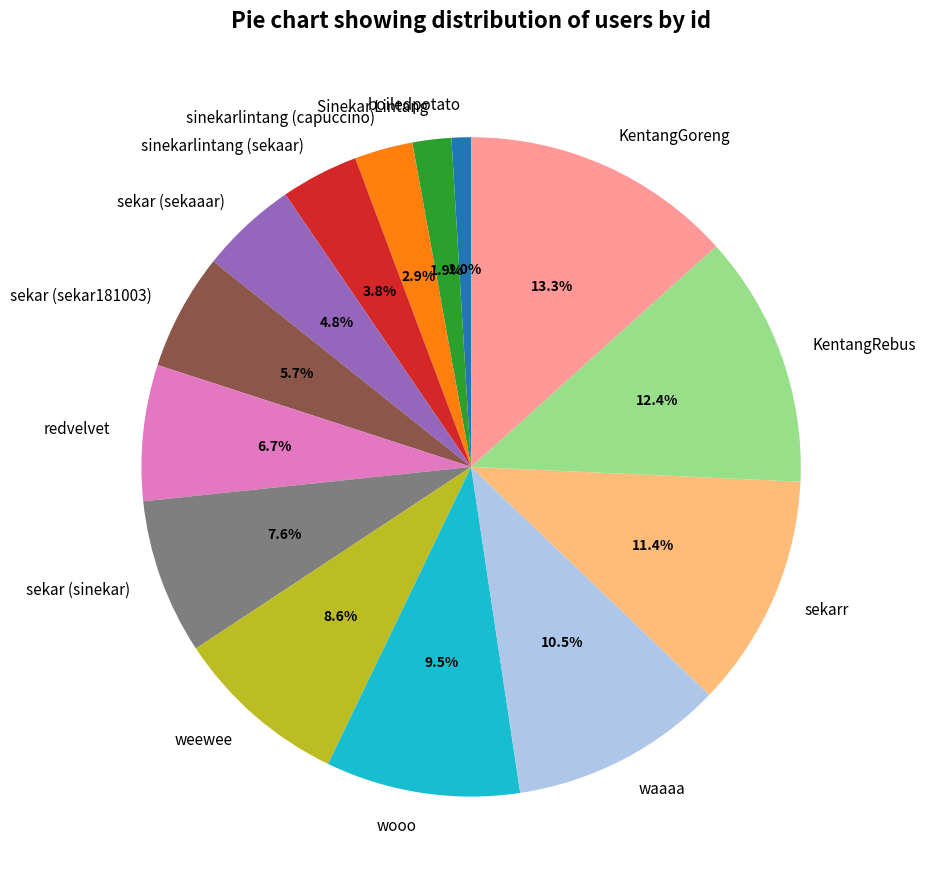

Which slice is the smallest?

boiledpotato